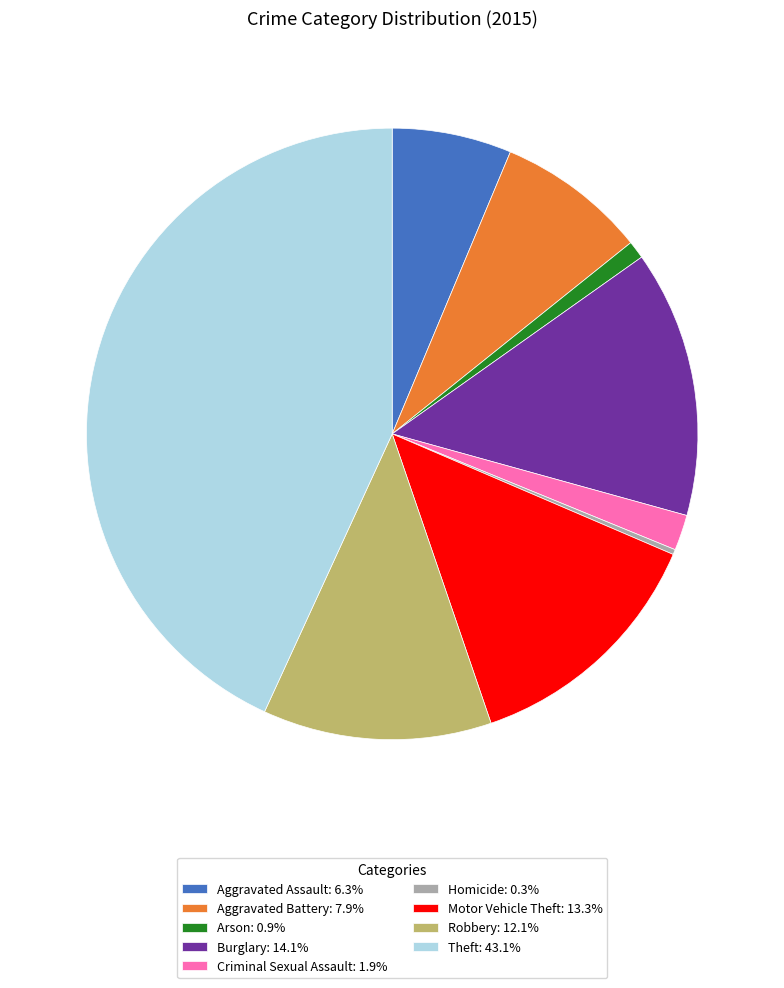

The Aggravated Battery slice represents 21% of the pie. True or false?

False